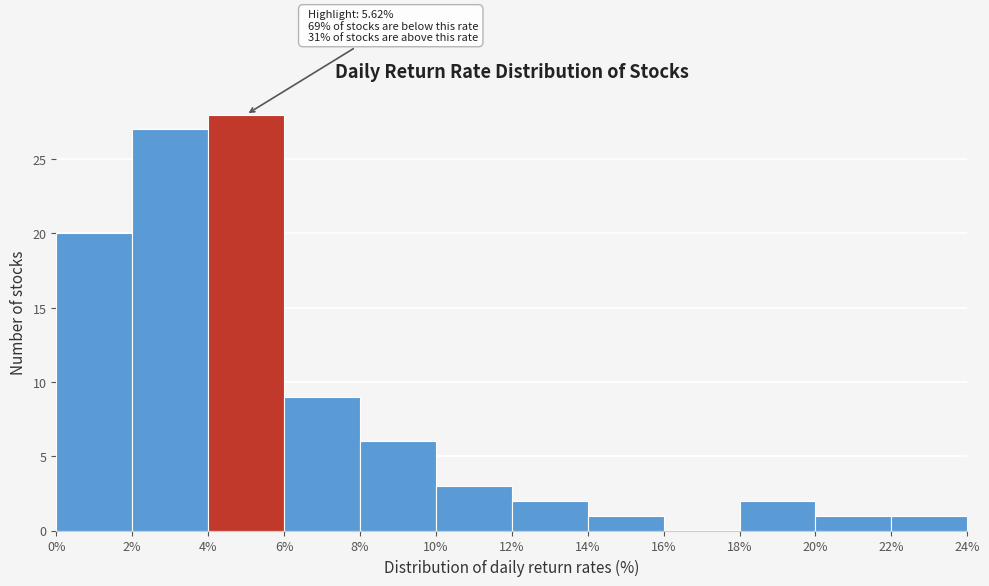

Which range on the x-axis has the tallest bar?

4% to 6%